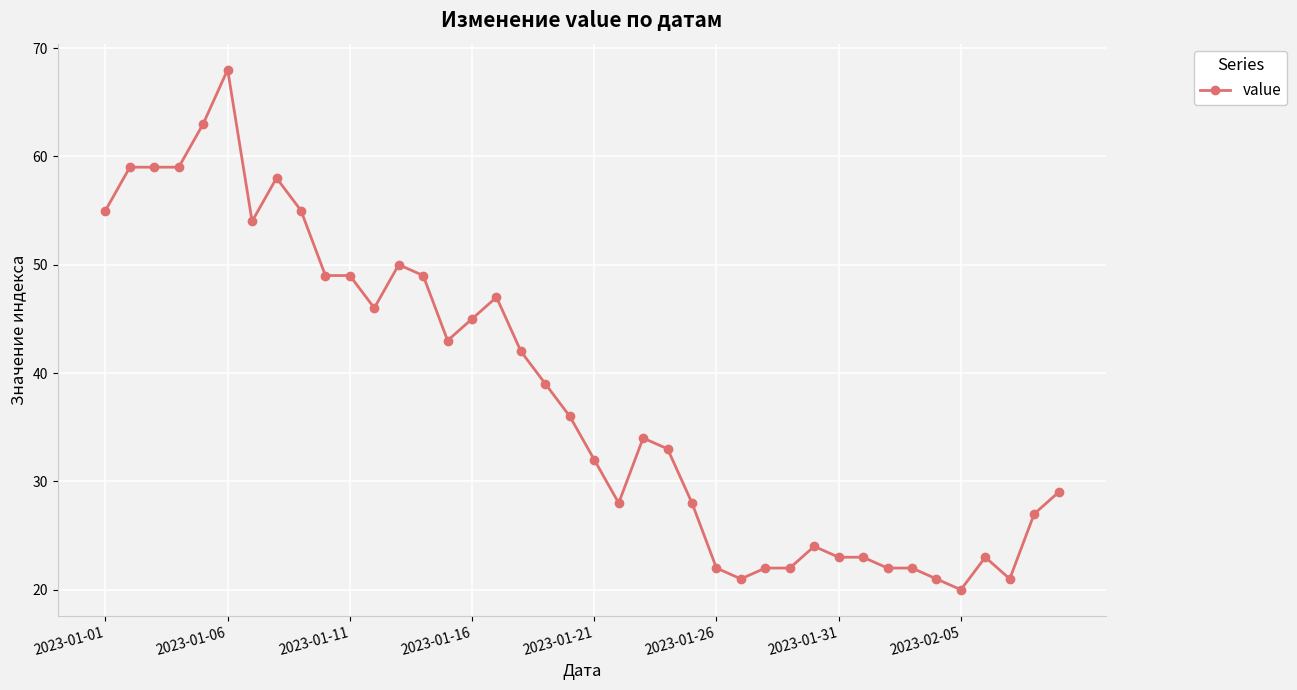

What is the value of the 11th point from the left?

49